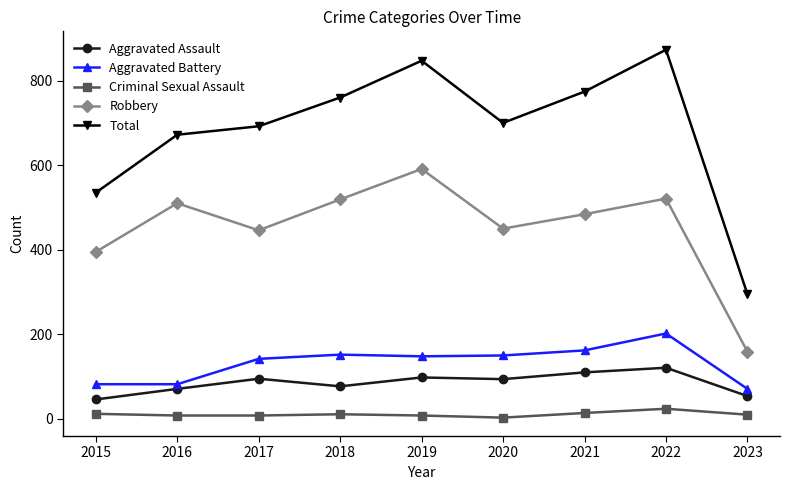

What is the highest value of the Criminal Sexual Assault series?

24